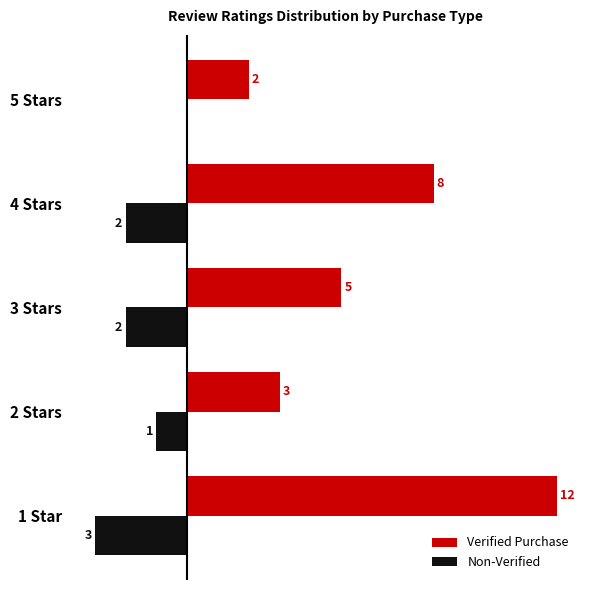

Which category has the highest value in the Verified Purchase series?

1 Star